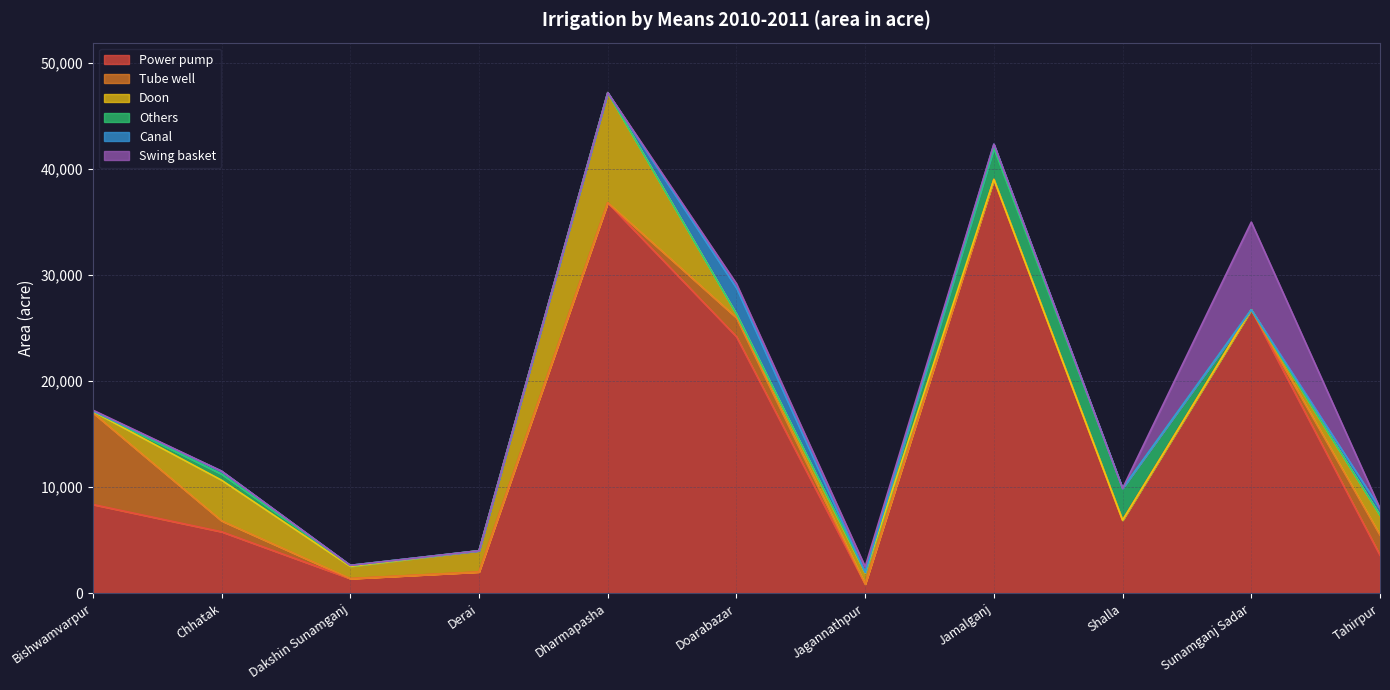

Is it true that Doon equals 150 at Doarabazar?

False